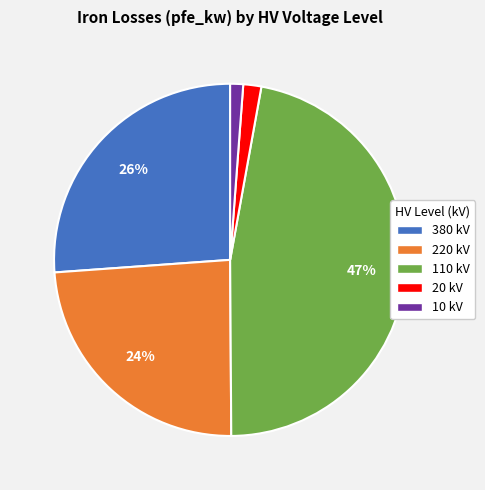

How many segments does this pie chart have?

5